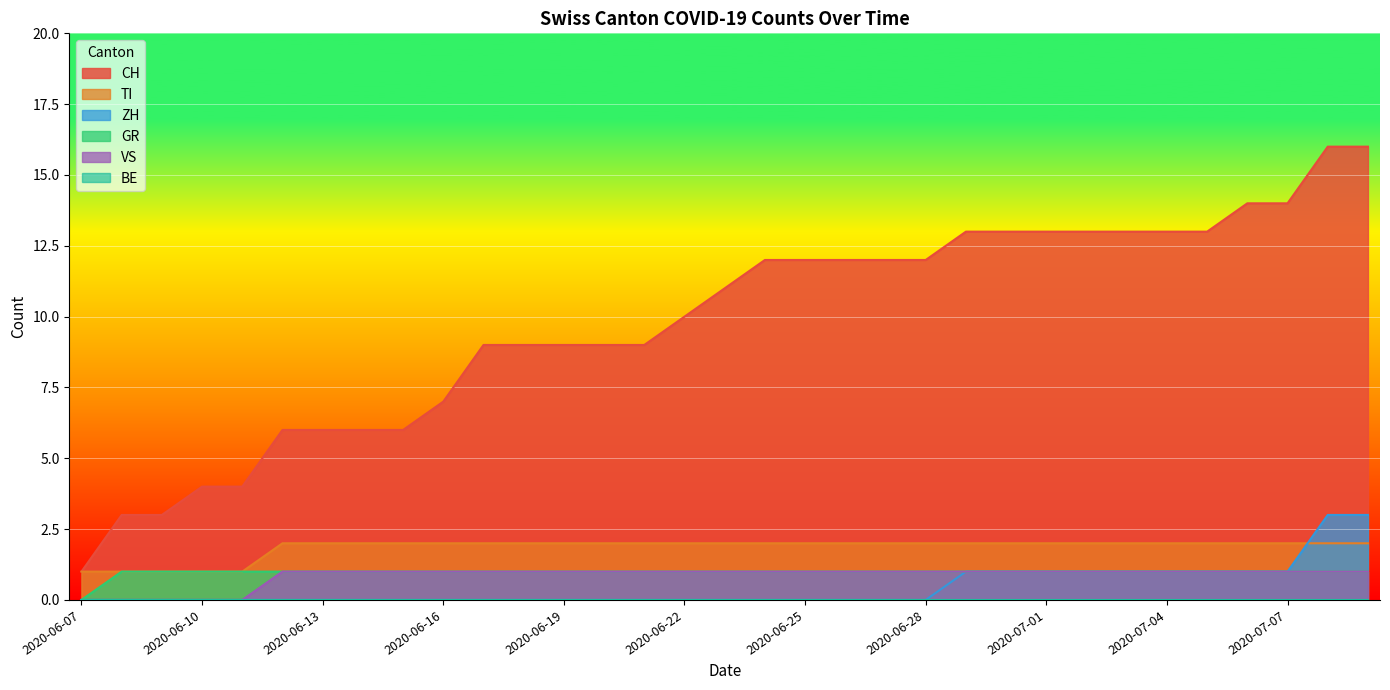

Which series has the largest range (max minus min)?

CH